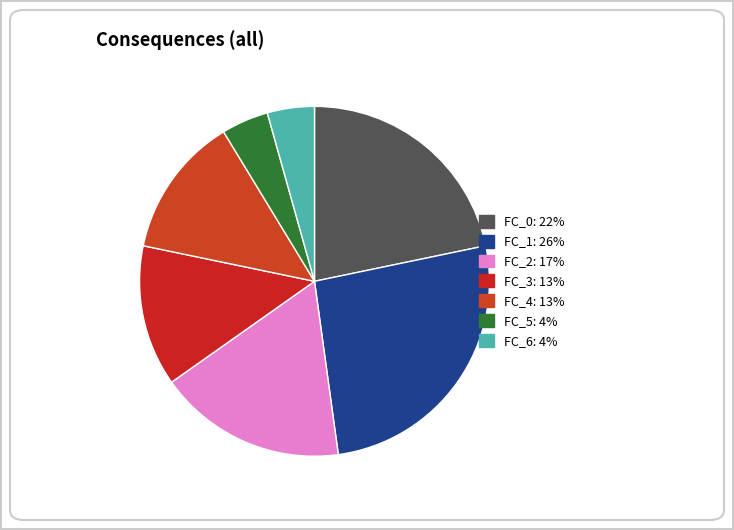

What is the ratio of the value at FC_6 to the value at FC_2?

0.2